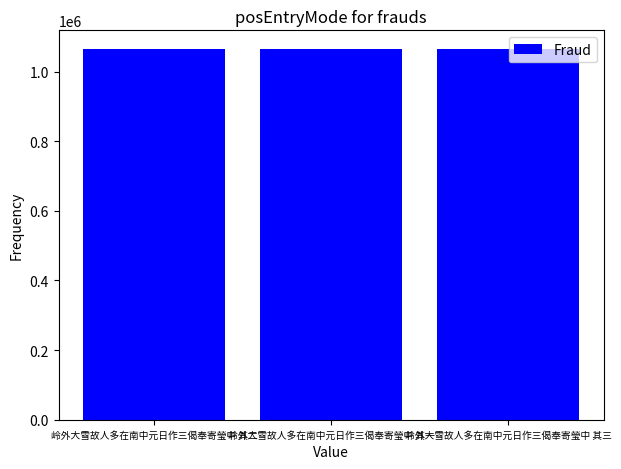

Approximately how many times larger is the value at 岭外大雪故人多在南中元日作三偈奉寄瑩中 其一 compared to 岭外大雪故人多在南中元日作三偈奉寄瑩中 其二?

1.0